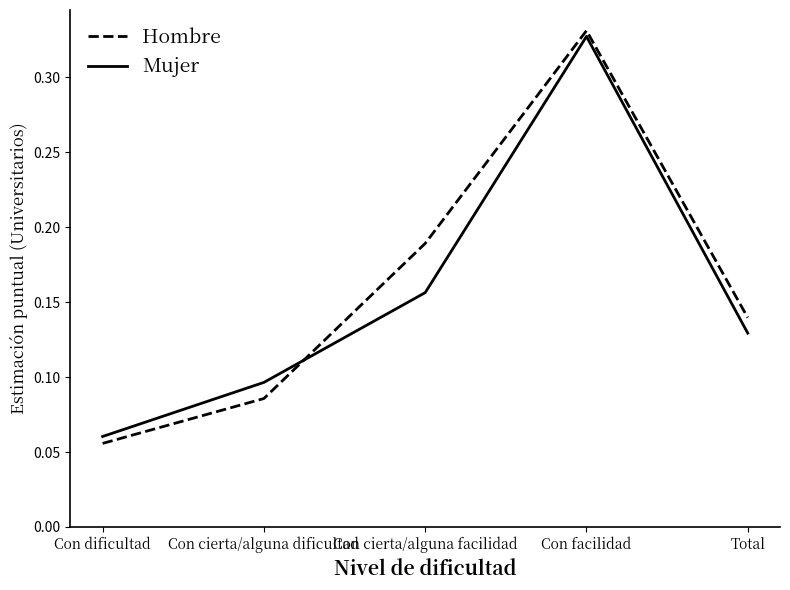

Count the number of data series in this chart.

2